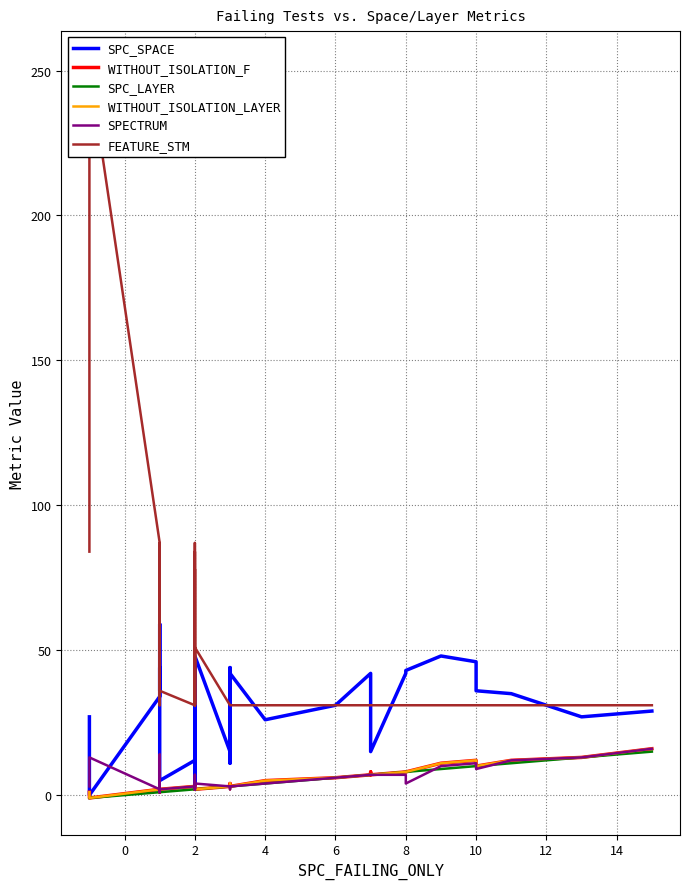

How many distinct data groups are displayed?

6